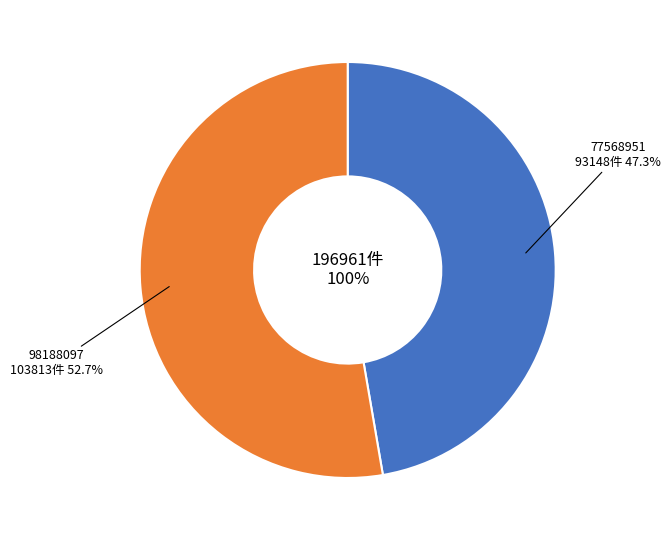

Which slice is the smallest?

77568951